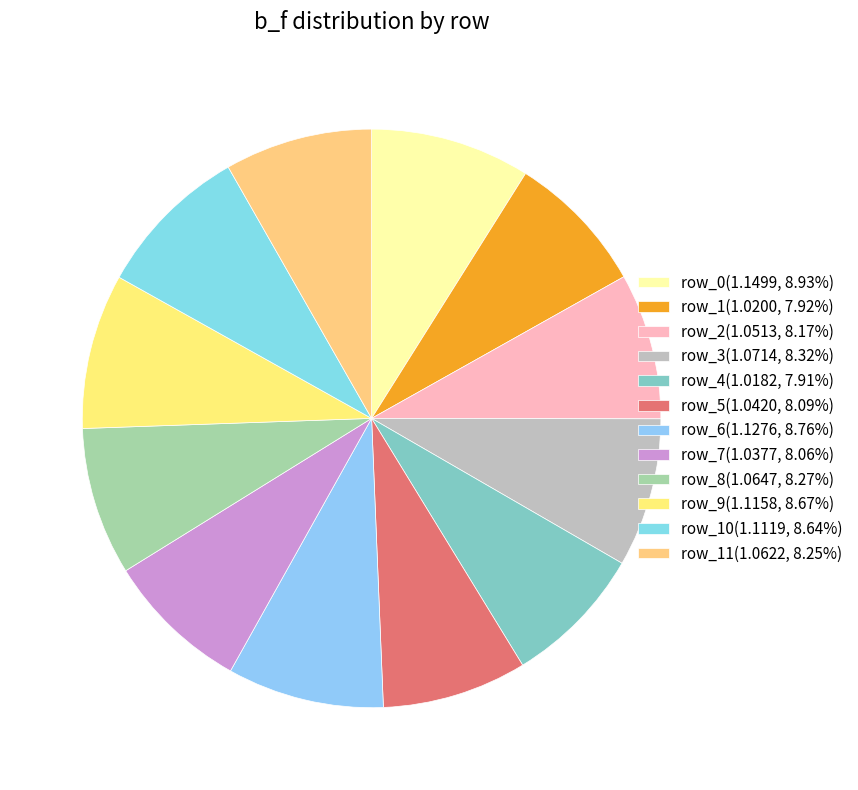

How many slices are in this pie chart?

12